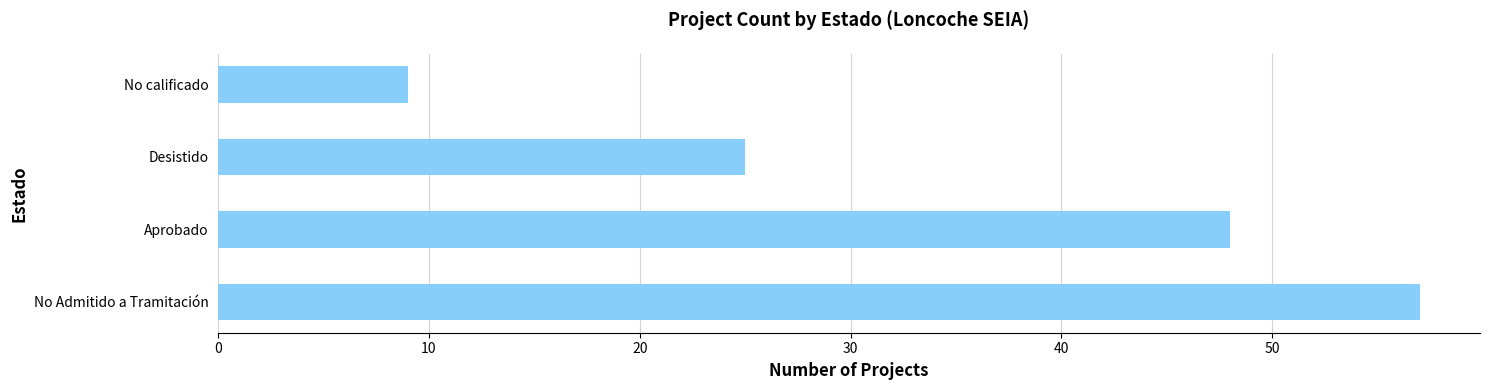

List the labels in order of value, smallest first.

No calificado, Desistido, Aprobado, No Admitido a Tramitación